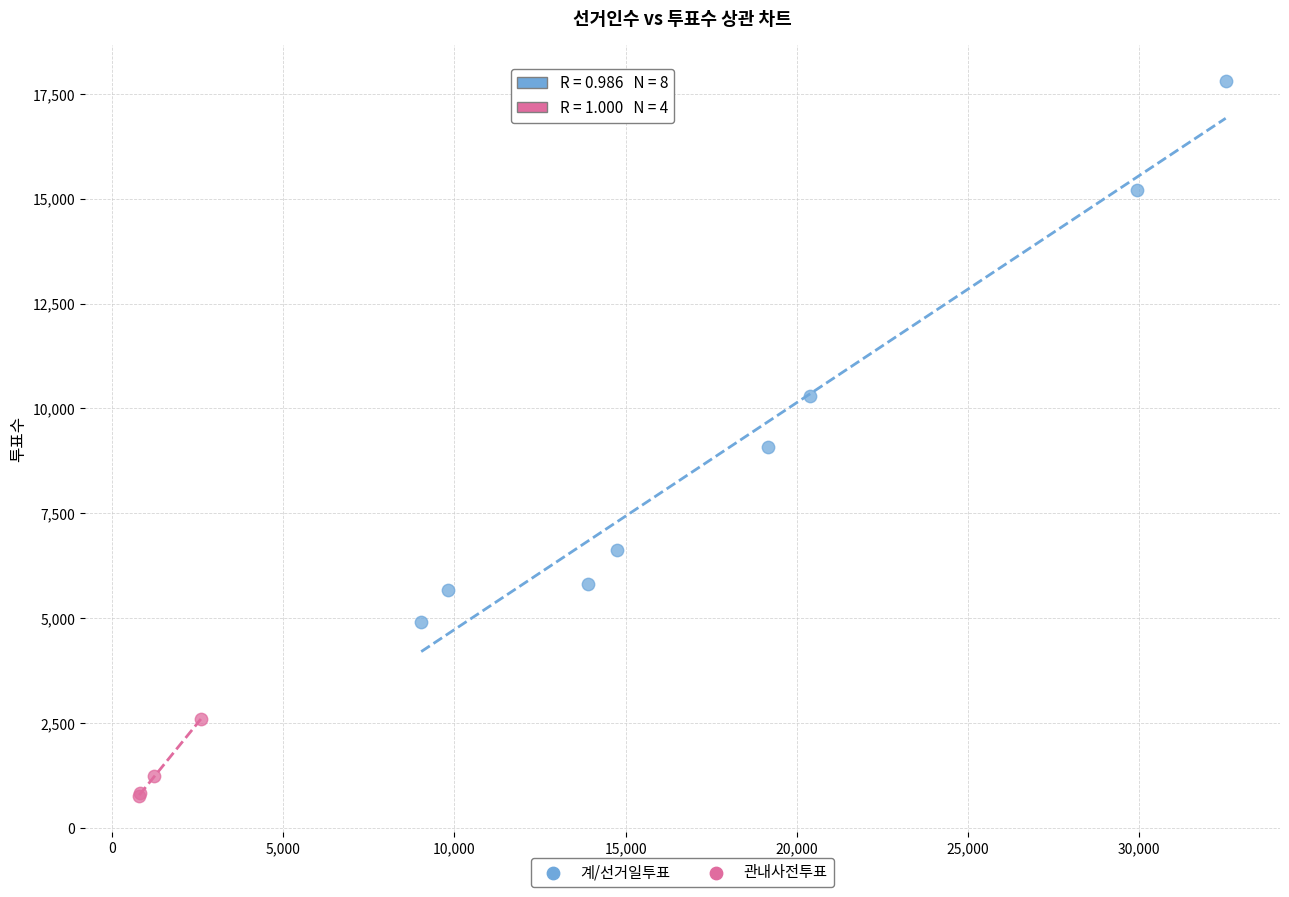

Which series reaches the minimum Y coordinate?

관내사전투표